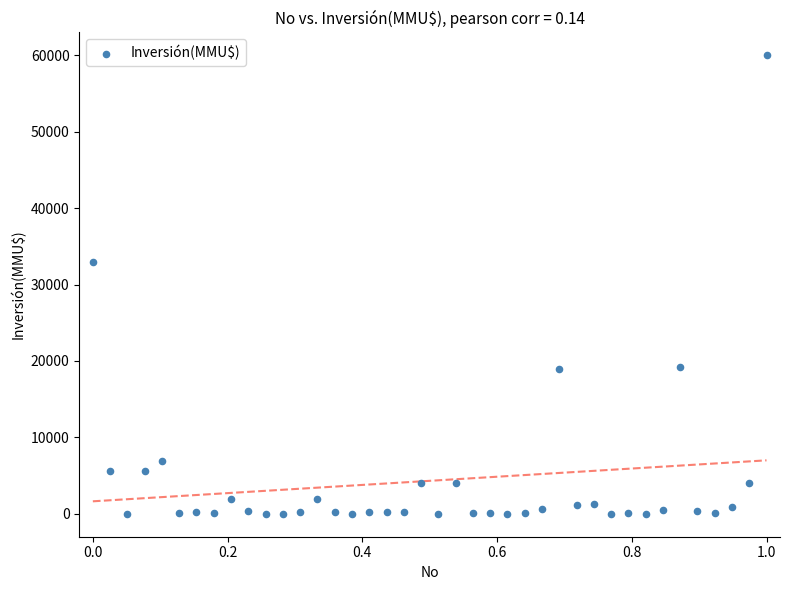

What is the range of Y values (max minus min)?

60000